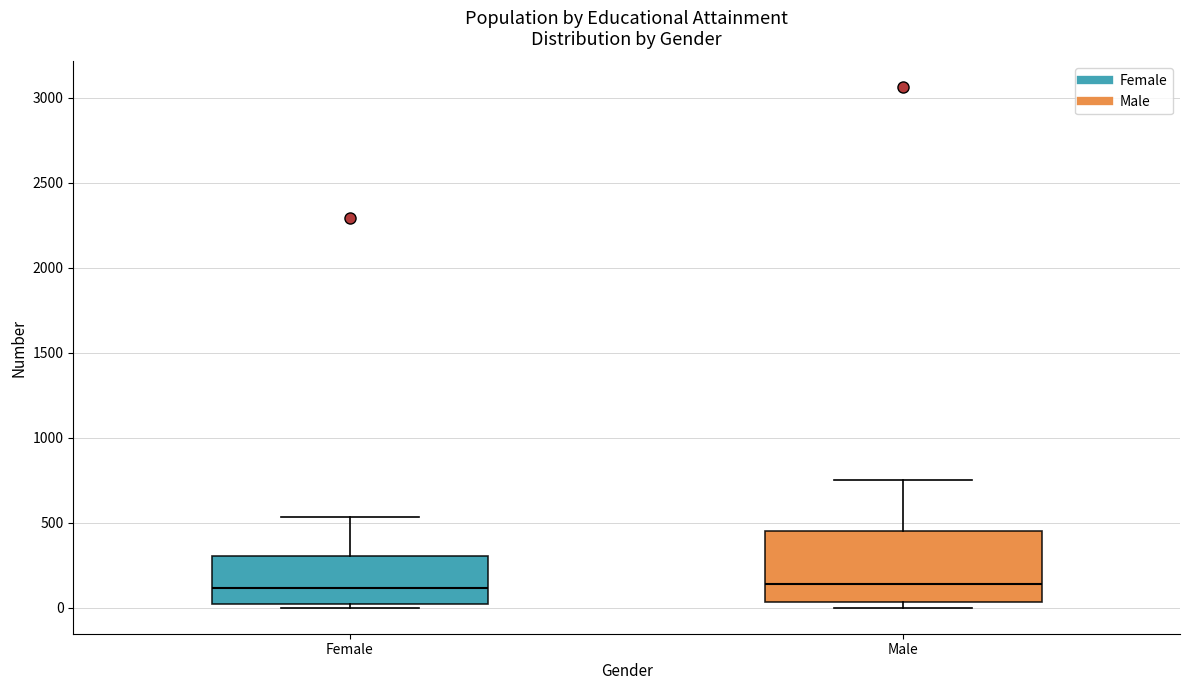

Comparing the boxes themselves (not the whiskers), which one is the tallest?

Male